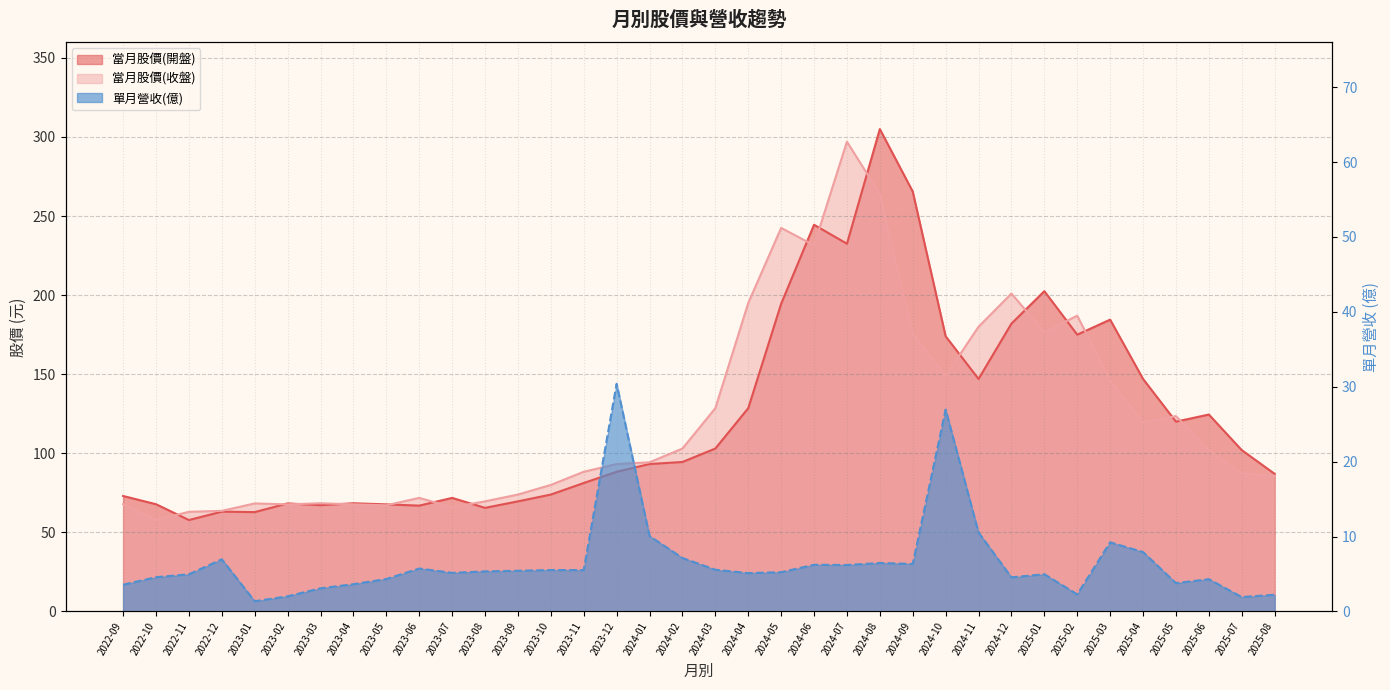

What are all the series names shown in the legend?

當月股價(開盤), 當月股價(收盤), 單月營收(億)